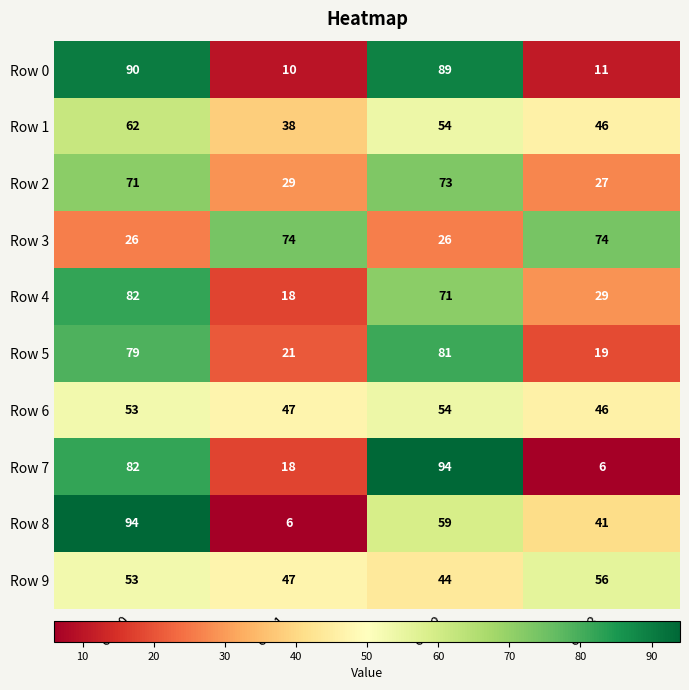

What is the difference between the second highest and minimum values in the Row 6 series?

7